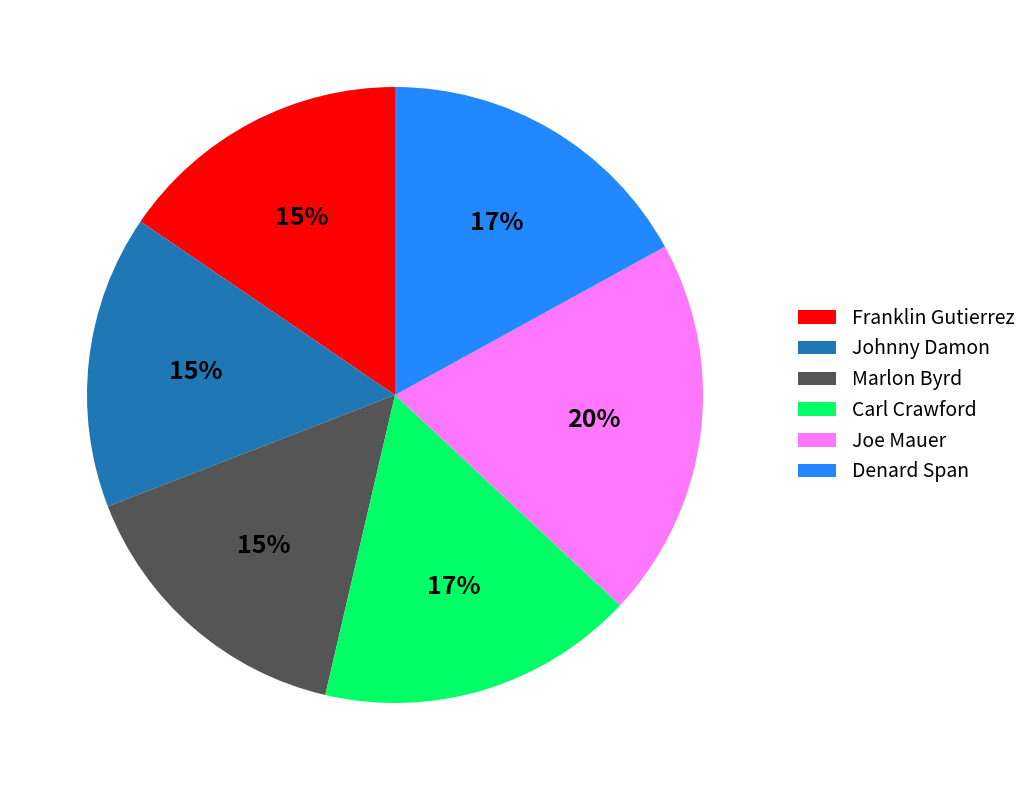

To the nearest percent, what percentage of the pie is Denard Span?

17%